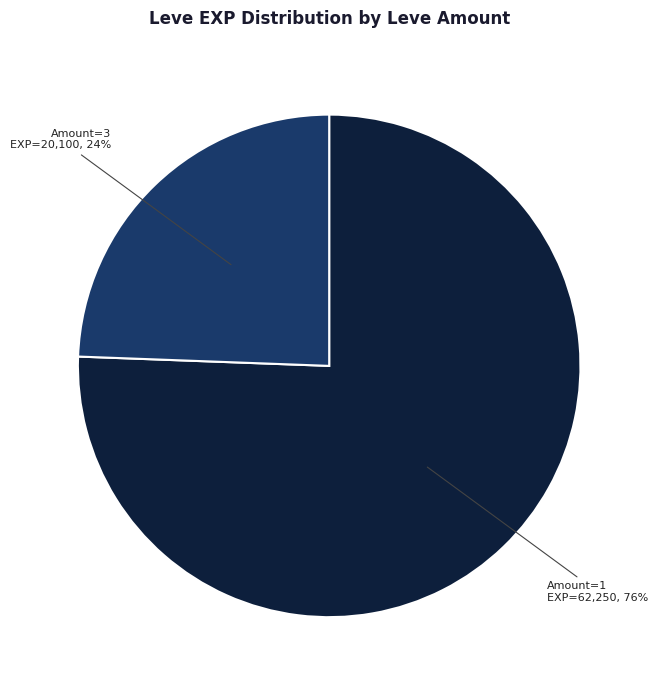

Is there any slice that represents more than half of the pie?

Yes